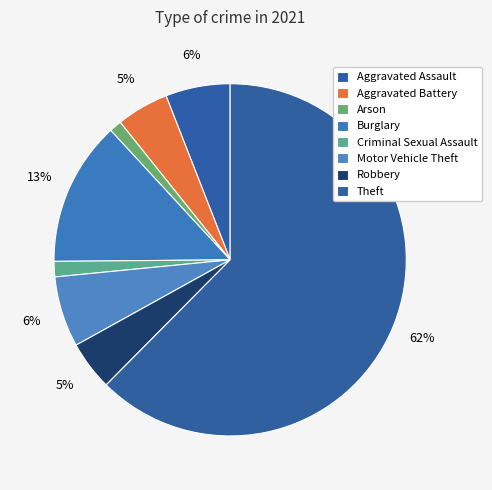

To the nearest percent, what is the average slice percentage?

12%